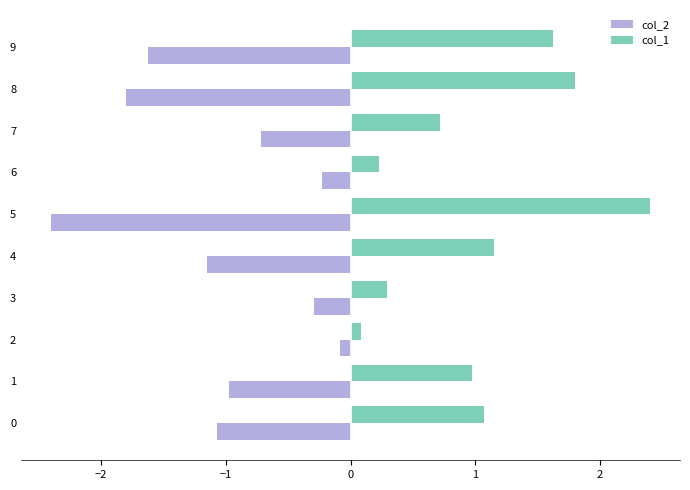

Which label corresponds to the largest value in the chart?

5